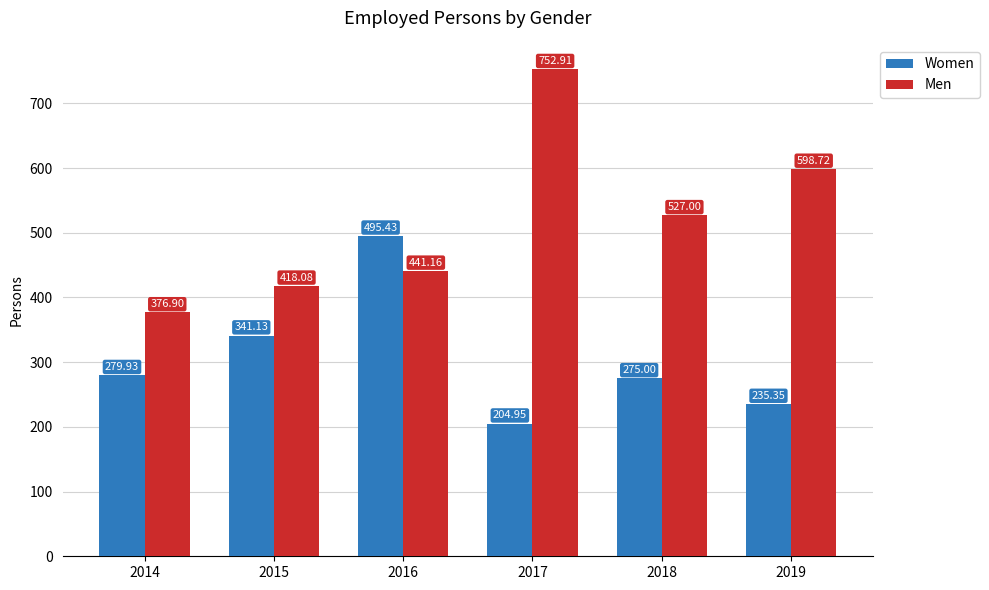

What are all the series names shown in the legend?

Women, Men